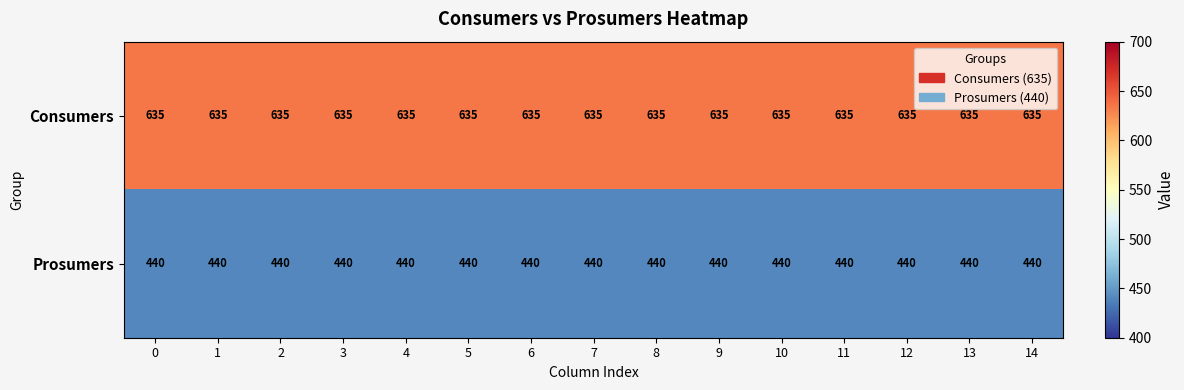

True or false: Consumers has a value of 238 at 0.

False